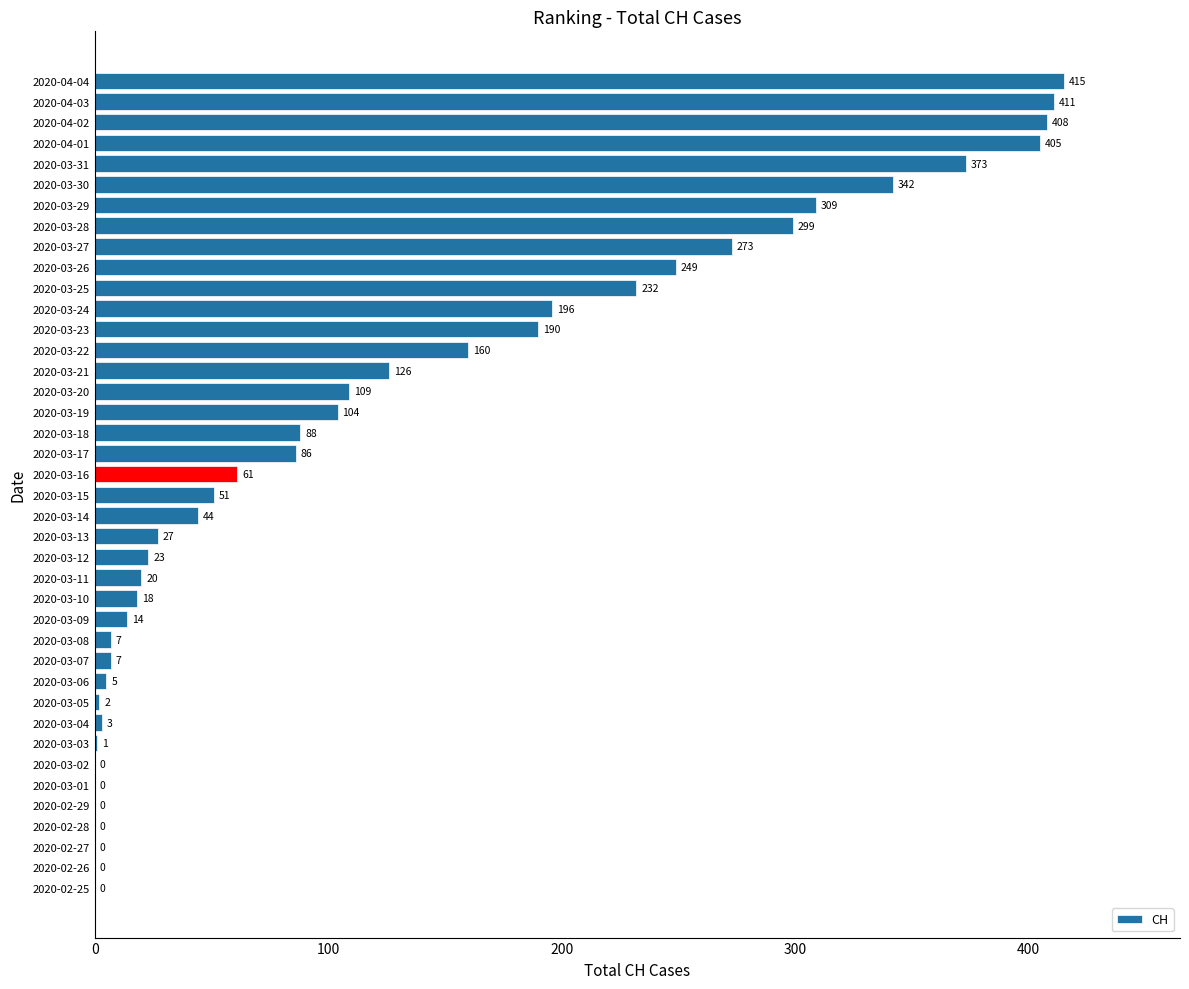

The value at 2020-02-28 is 0. True or false?

True